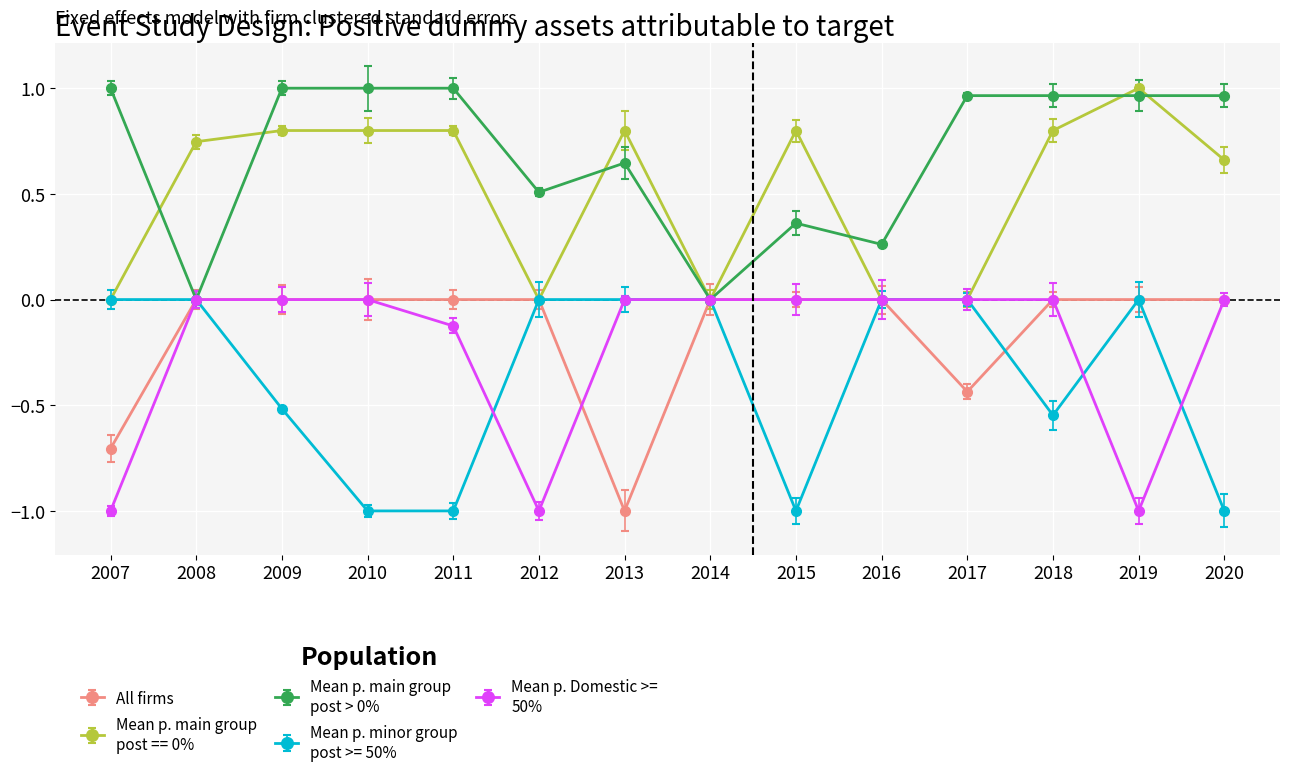

What is the spread (max minus min) of values at 2011?

2.0